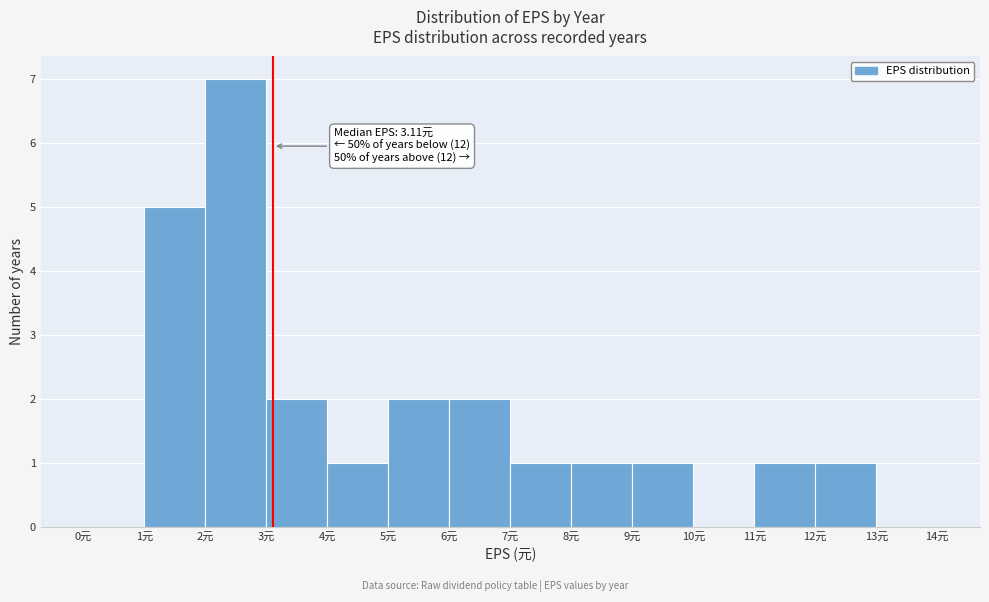

Over which range of the x-axis is the bar tallest?

2 to 3